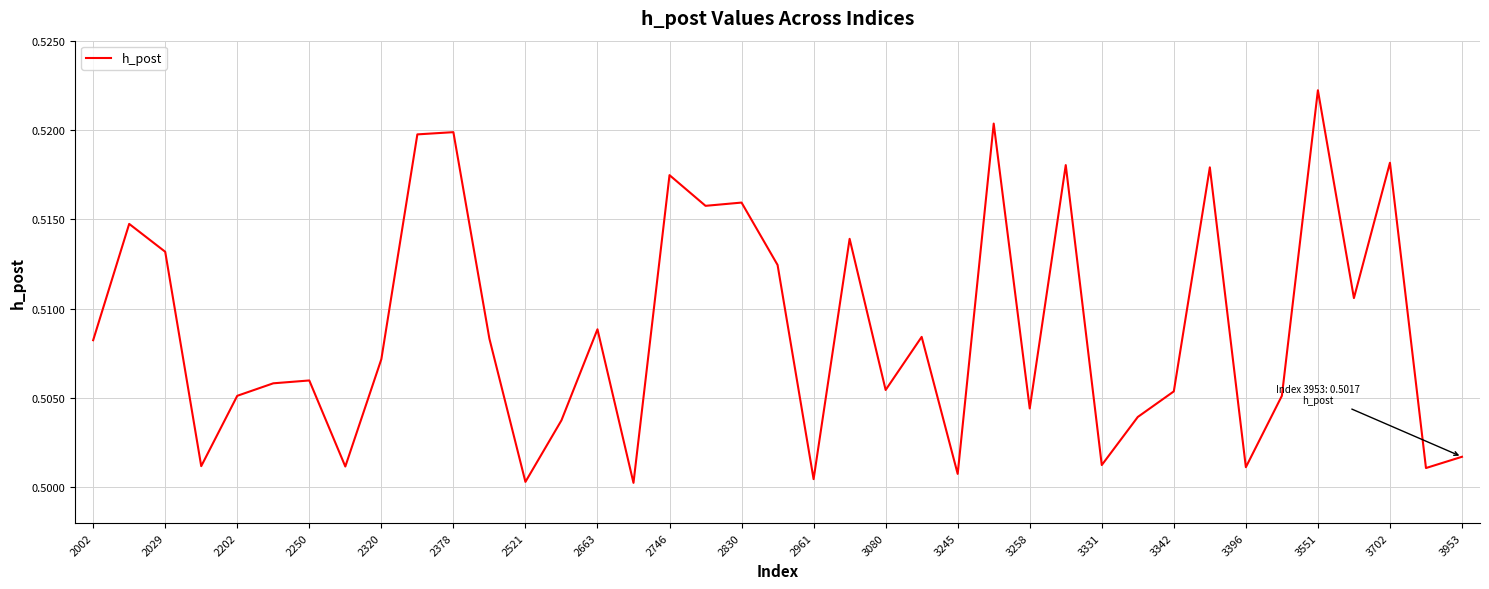

How many lines are shown in the chart?

1